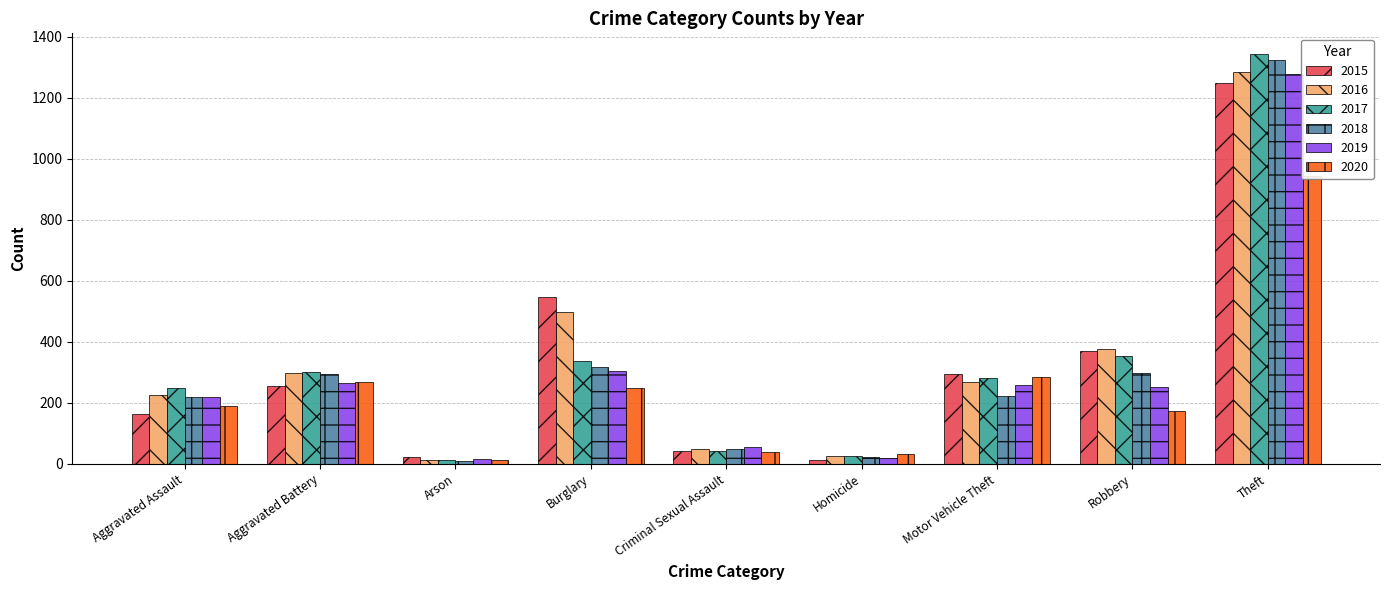

Is it true that 2017 equals 477 at Aggravated Battery?

False